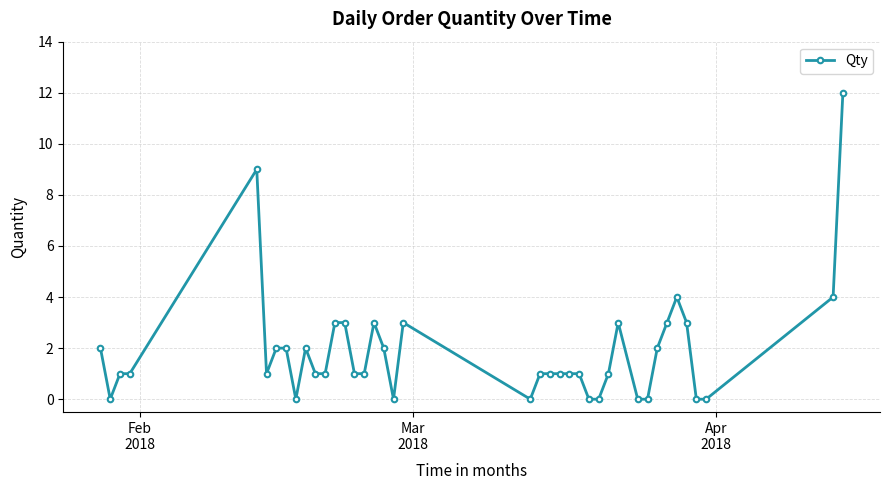

What is the sum of all values?

75